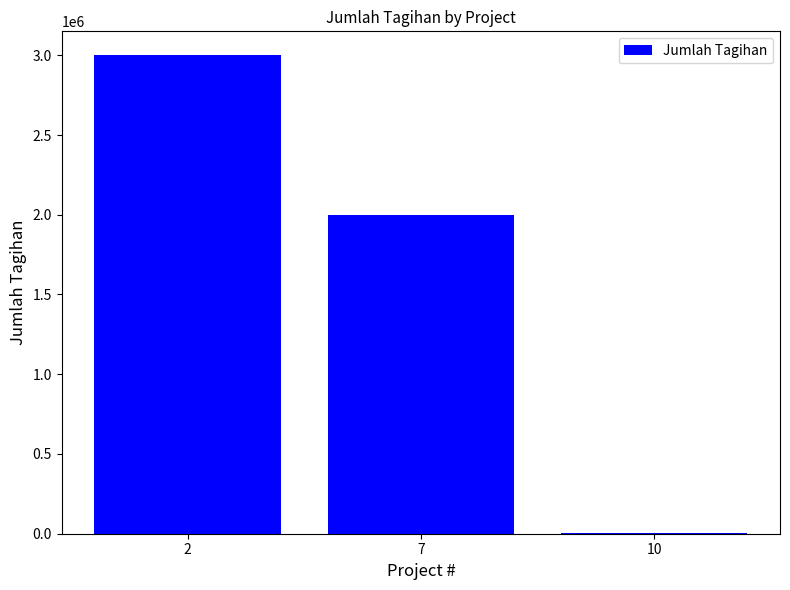

Which category has the highest value across all series?

2